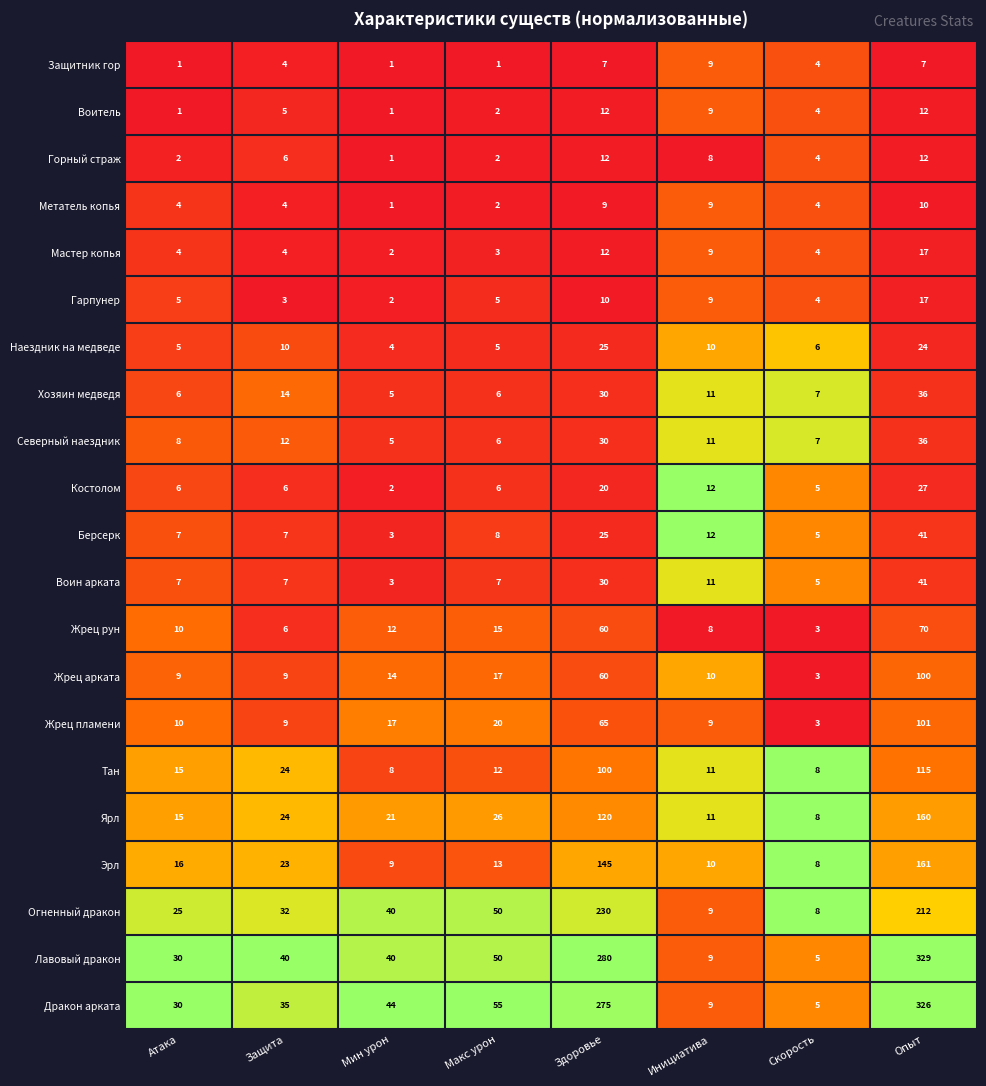

True or false: Тан has a value of 115 at Опыт.

True